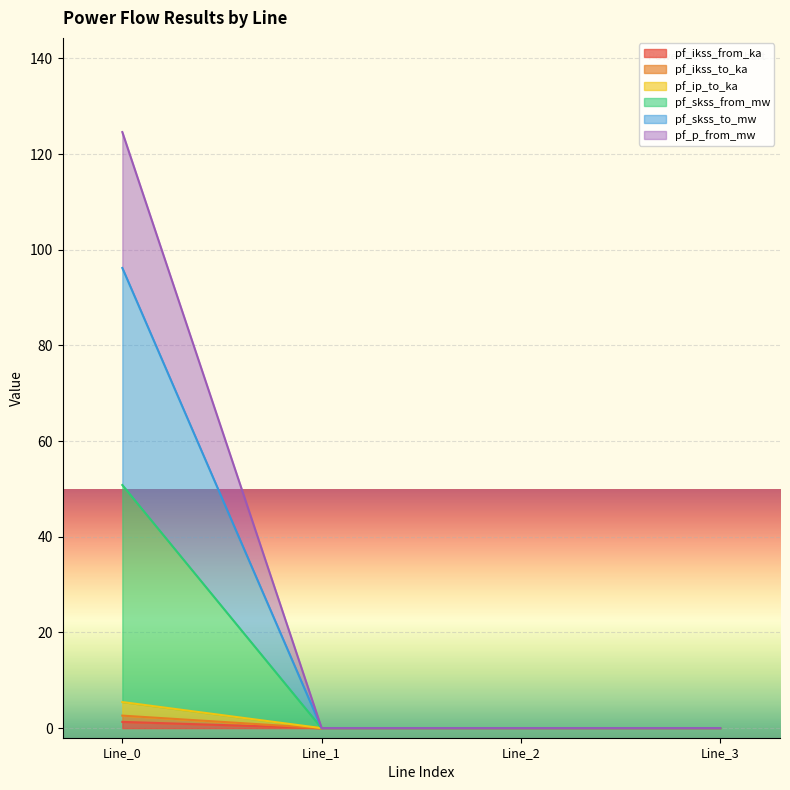

Between Line_3 and Line_2, which is larger?

Line_3